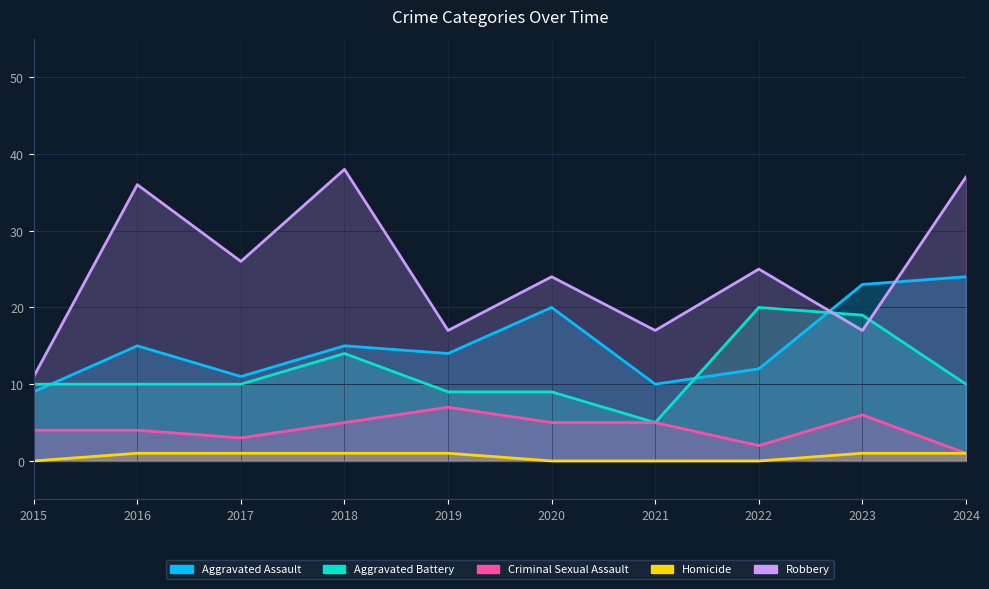

How many interior local peaks does the Aggravated Assault series have?

3